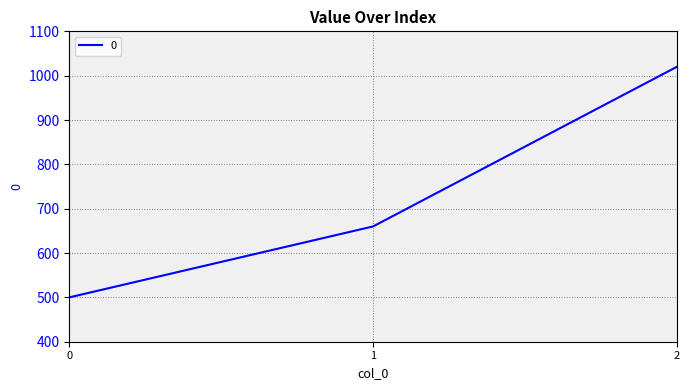

Reading left to right, what are all the values shown in this chart?

0=500	1=660	2=1020